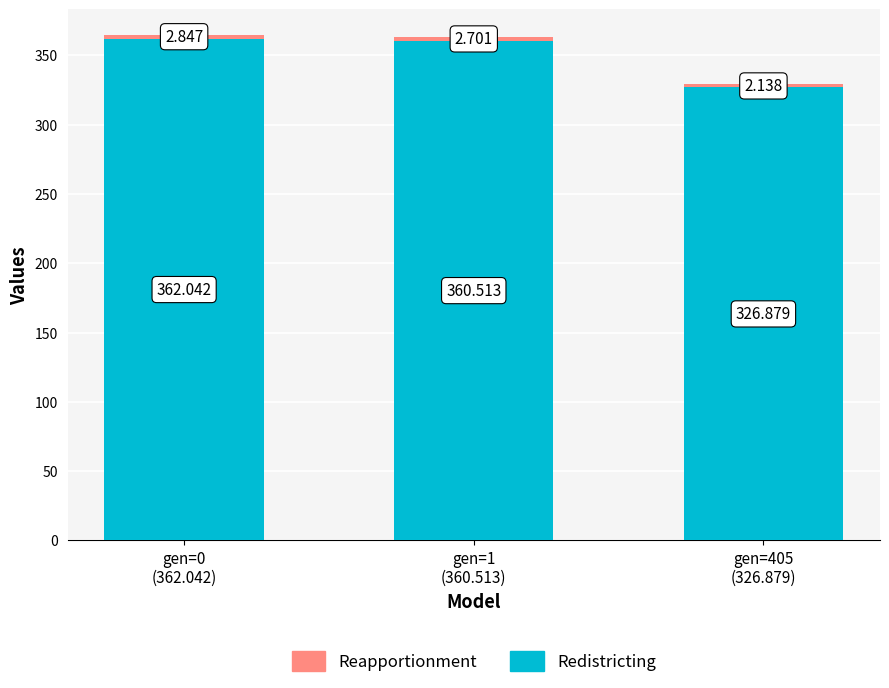

Does the chart contain stacked bars?

Yes